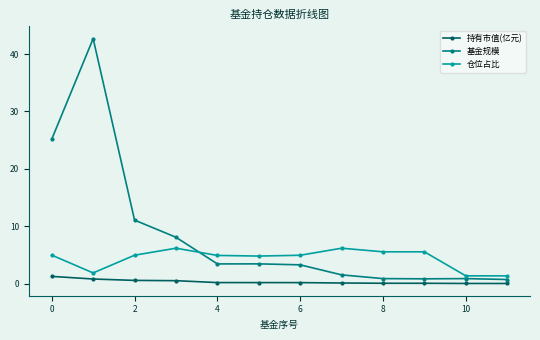

How many lines are shown in the chart?

3